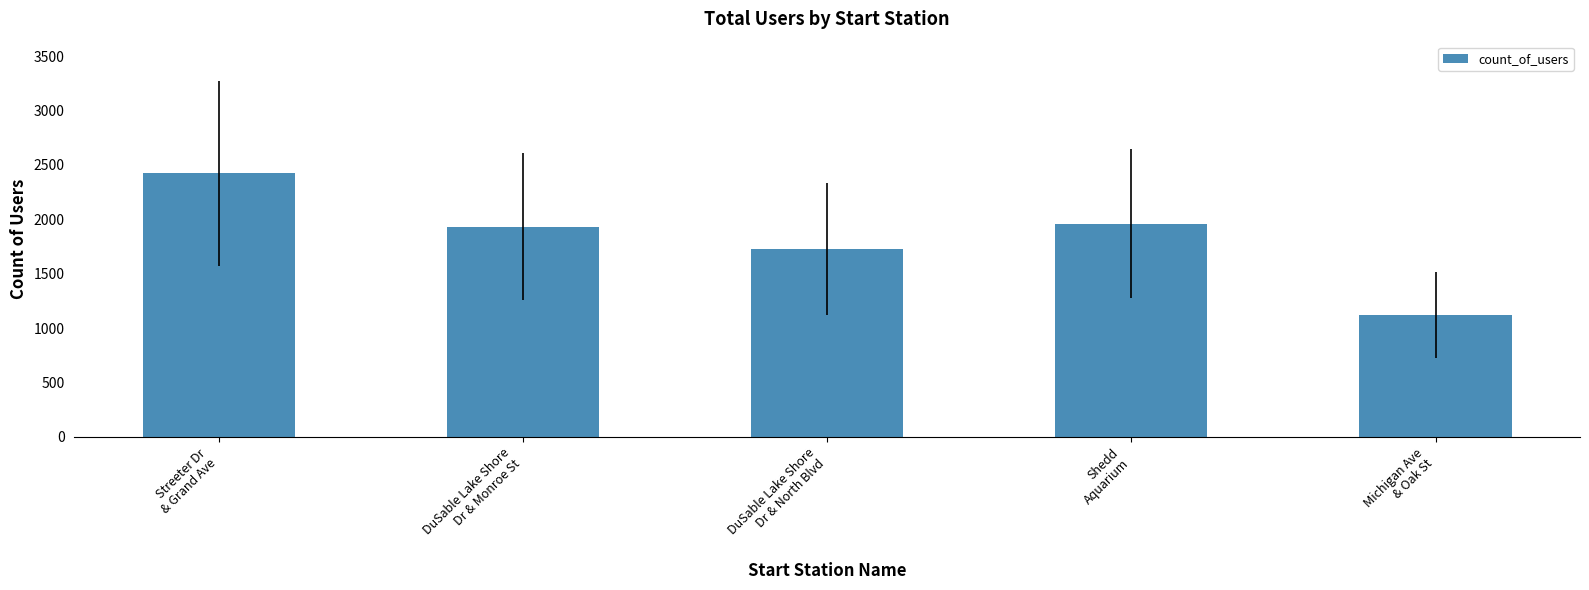

What is the difference between the values at DuSable Lake Shore
Dr & North Blvd and DuSable Lake Shore
Dr & Monroe St?

201